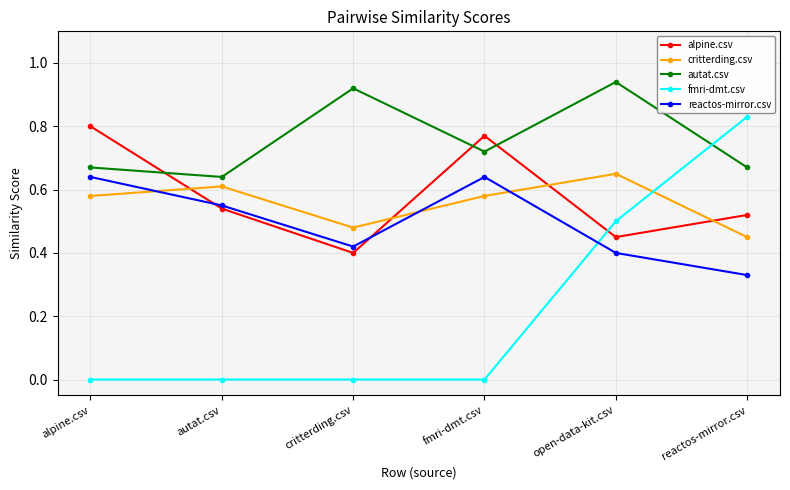

The fmri-dmt.csv series shows 0.8 at reactos-mirror.csv. True or false?

True